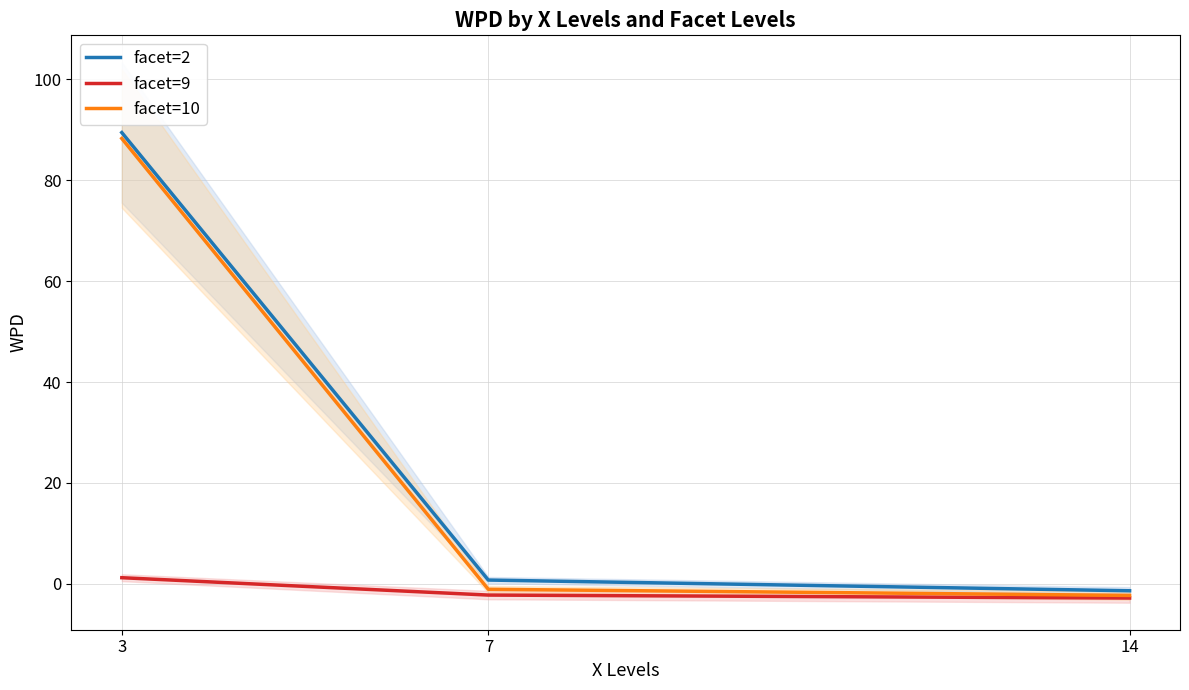

What are all the series names shown in the legend?

facet=2, facet=9, facet=10